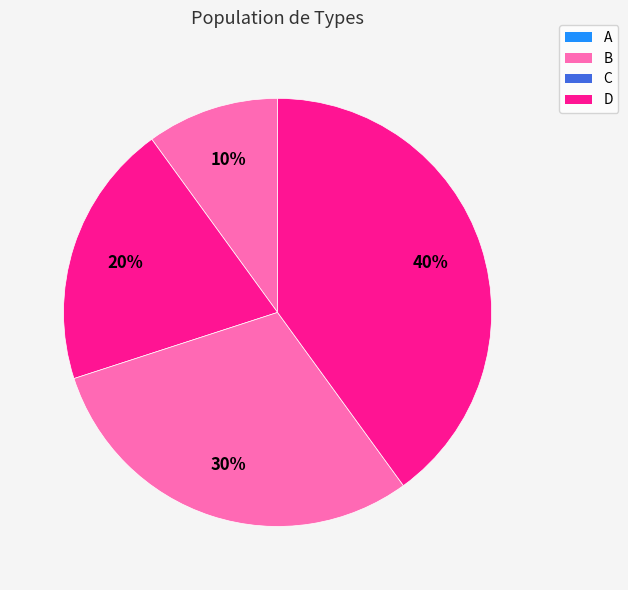

The B slice represents 35% of the pie. True or false?

False